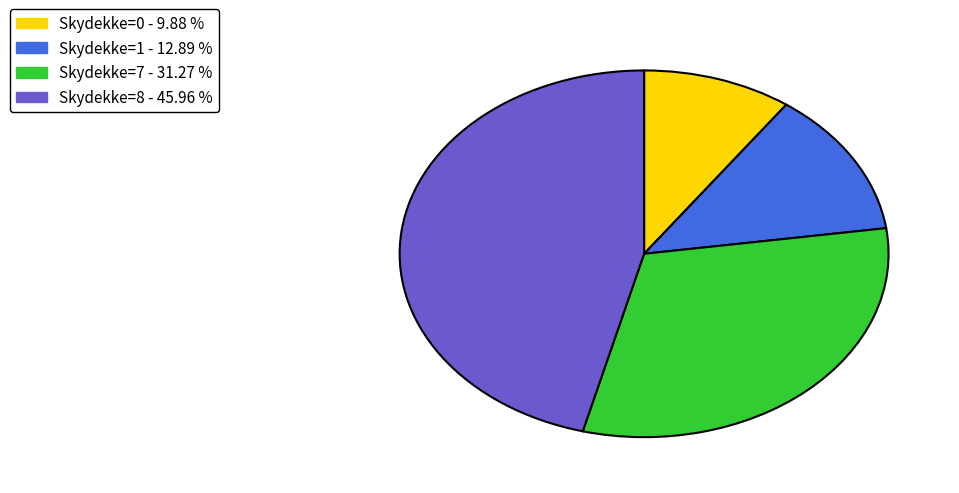

Is there a majority slice in this chart?

No